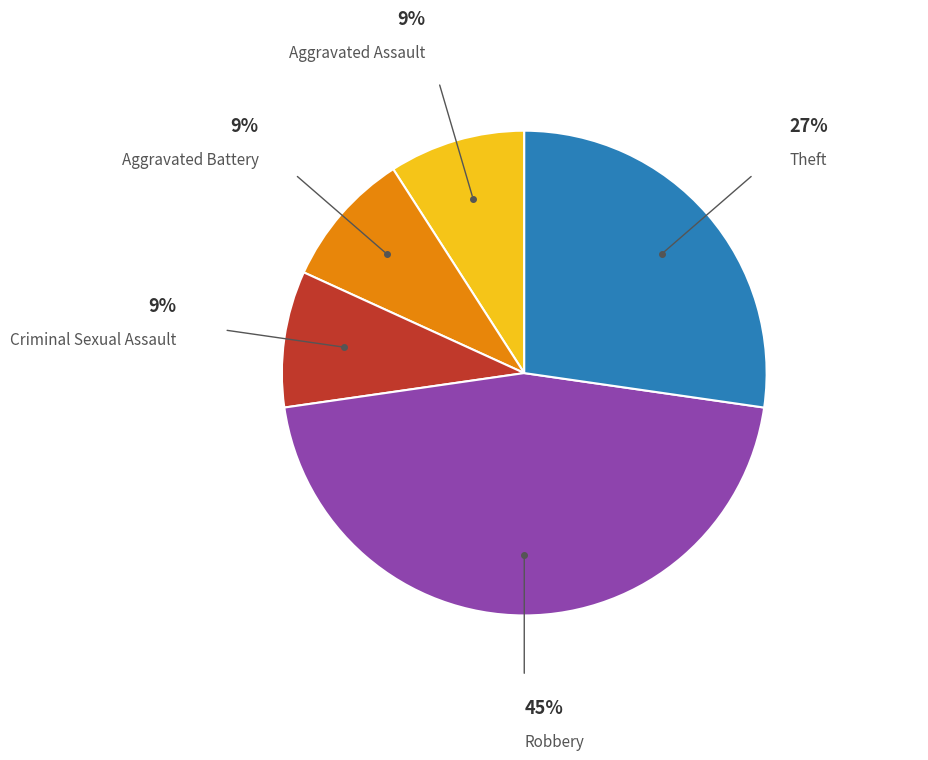

Is there any slice that represents more than half of the pie?

No